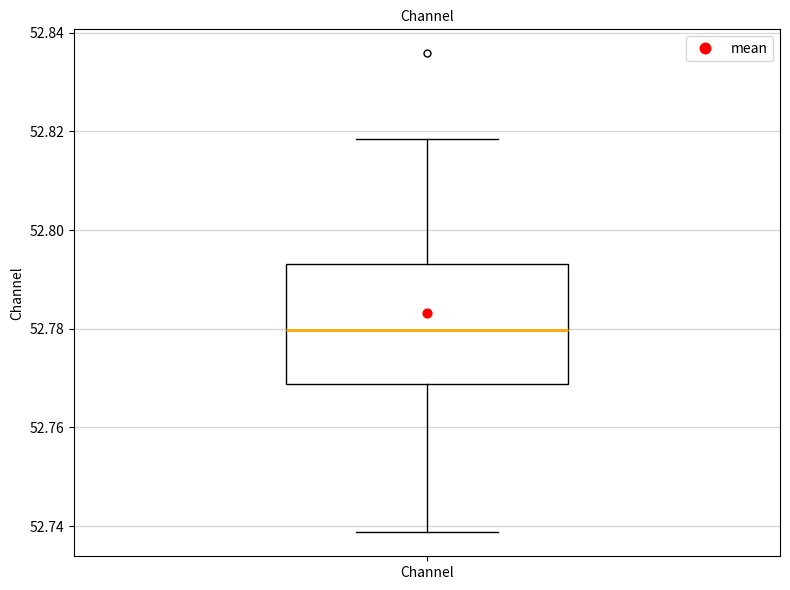

Transcribe this box plot: give where the median line is, the range the box spans, and where the two whiskers end, as read against the y-axis. The values are not printed on the chart, so give them approximately, as read against the axis.

median 52.780, box 52.768 to 52.794, whiskers 52.738 to 52.818